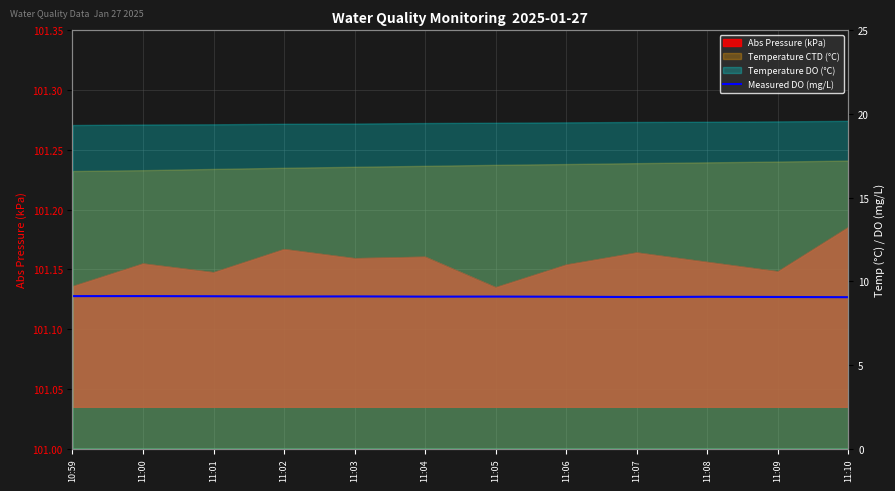

Does the chart display data point markers on the line(s)?

No